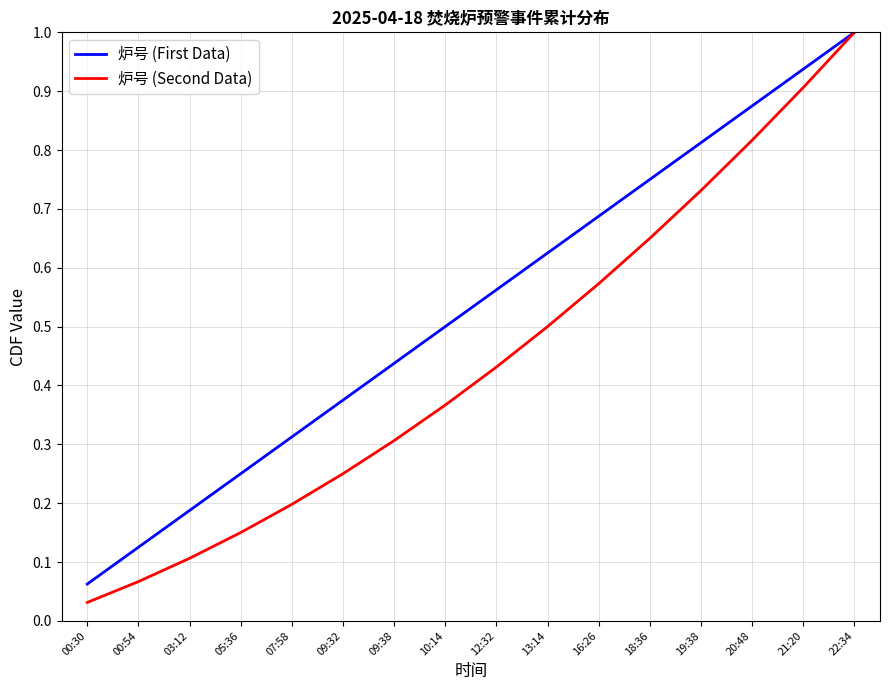

At 00:30, list the series in order from largest to smallest.

炉号 (First Data), 炉号 (Second Data)